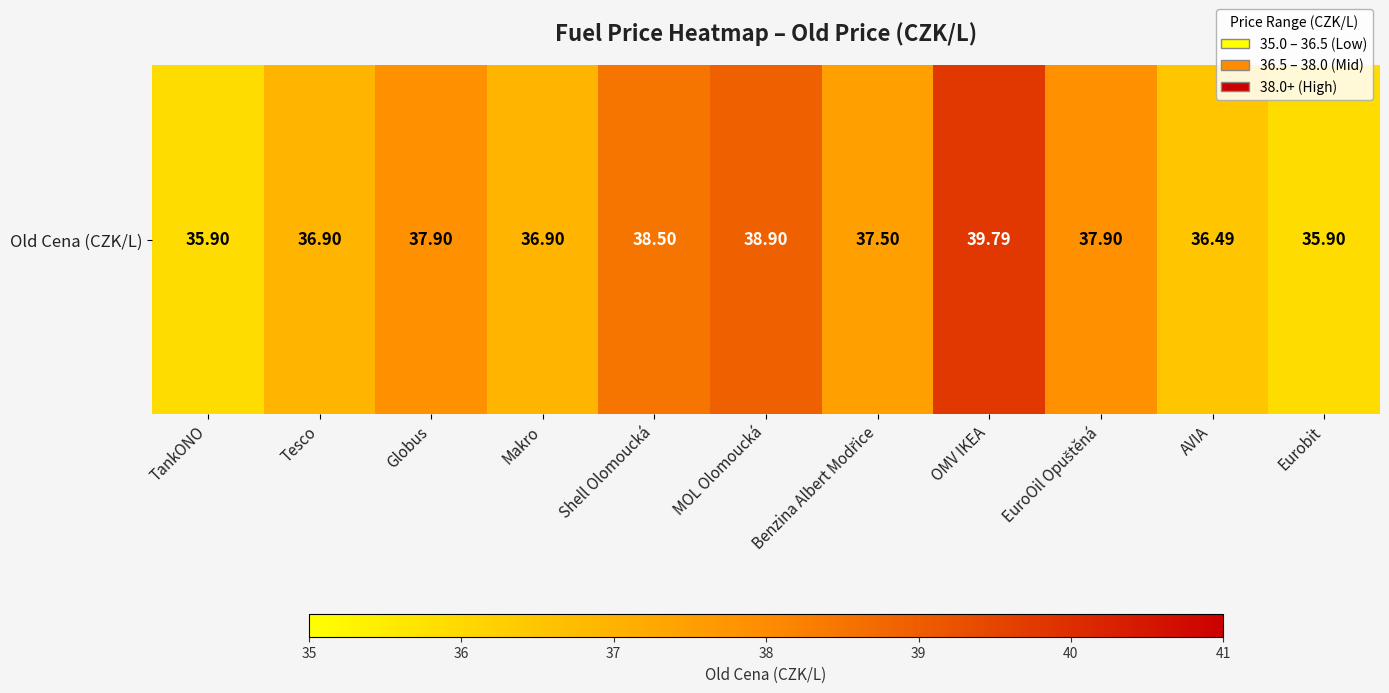

What is the difference between the maximum and minimum values?

3.9